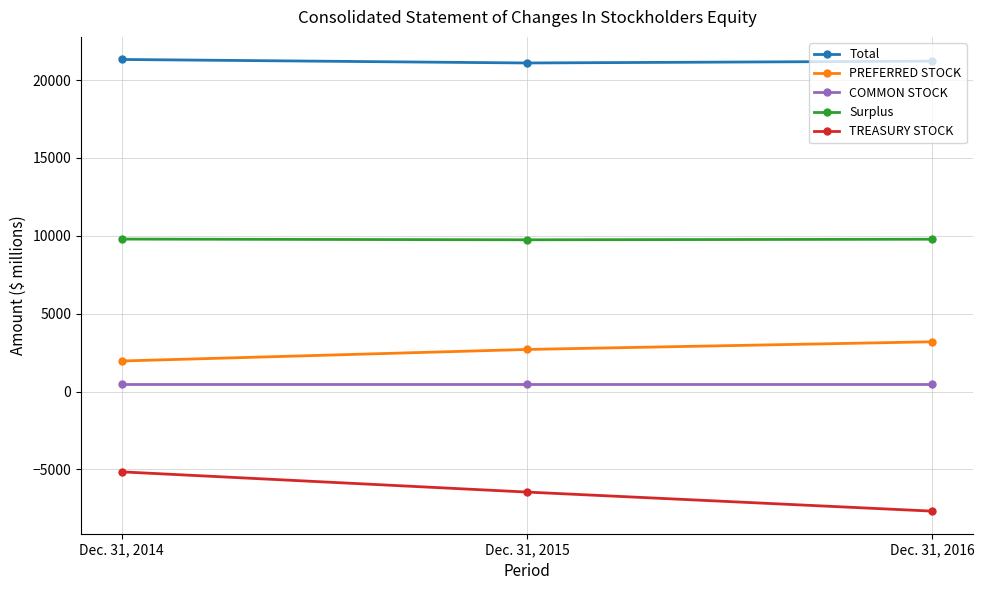

Where is PREFERRED STOCK nearest to the value 2578?

Dec. 31, 2015